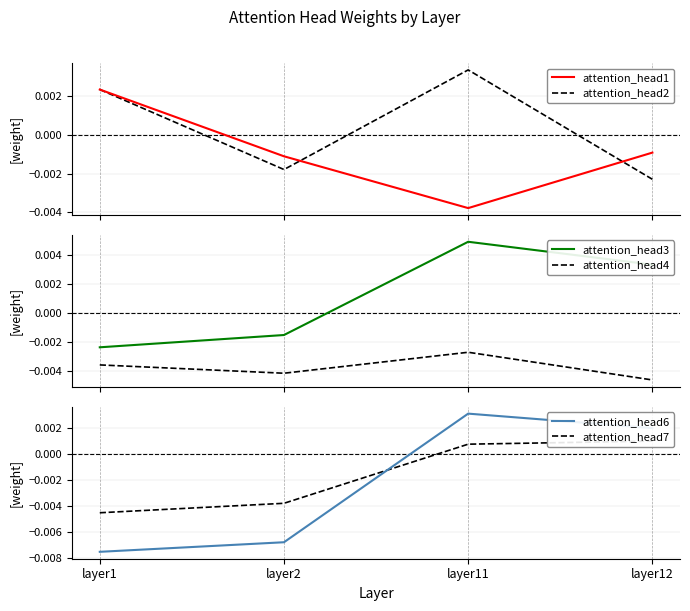

At how many categories does at least one series exceed 0?

3